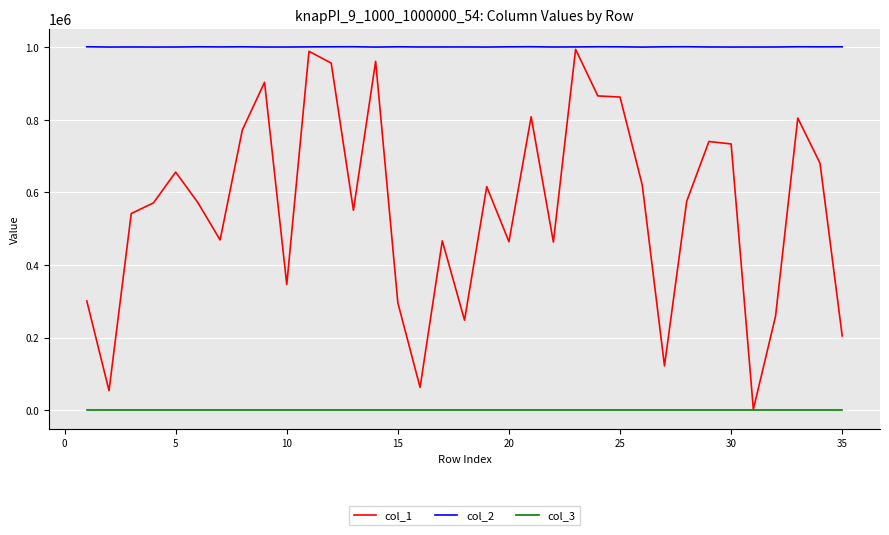

True or false: col_3 and col_2 intersect in this chart.

False